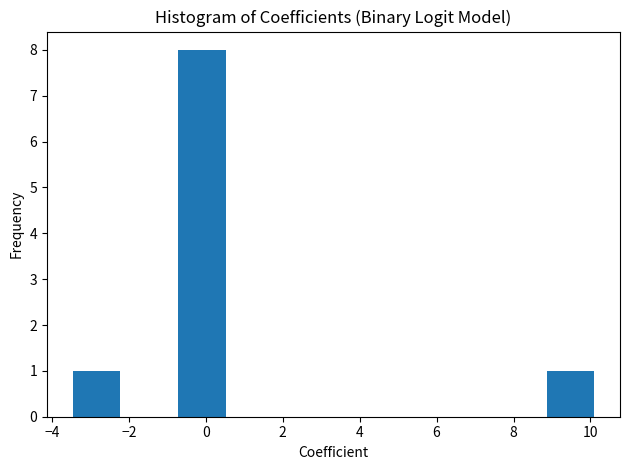

Which range on the x-axis has the tallest bar?

-0.8 to 0.6